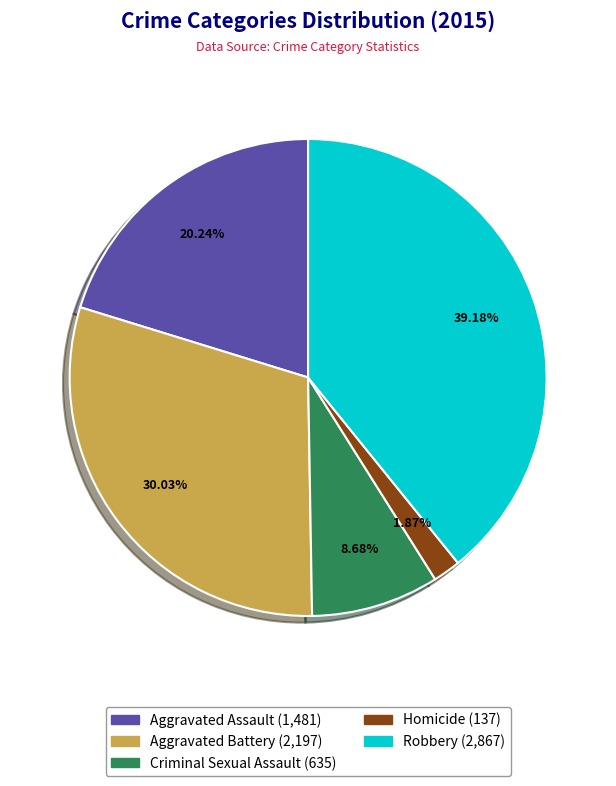

Count the number of slices in the pie.

5